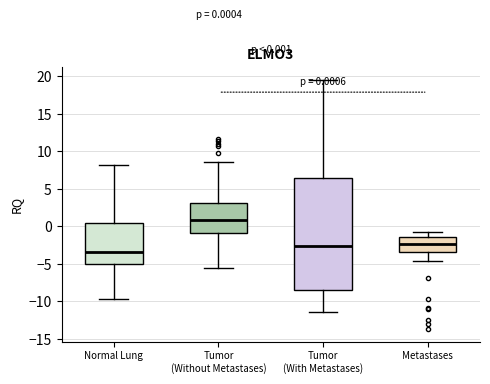

Which box is the tallest, from its lower edge to its upper edge?

Tumor (With Metastases)